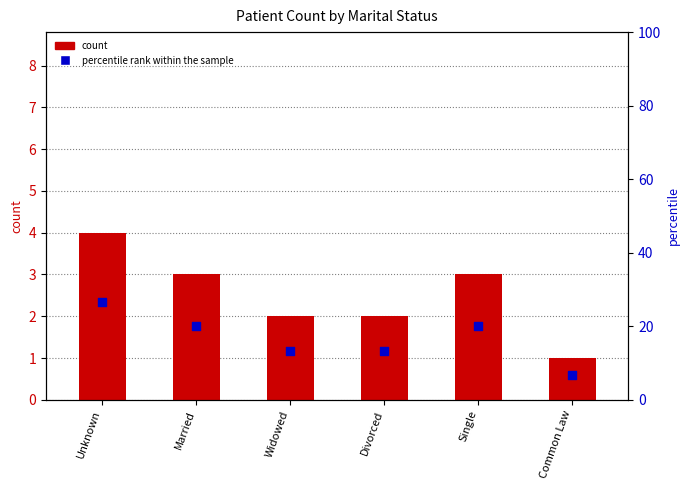

Which series has the largest total across all categories?

percentile rank within the sample